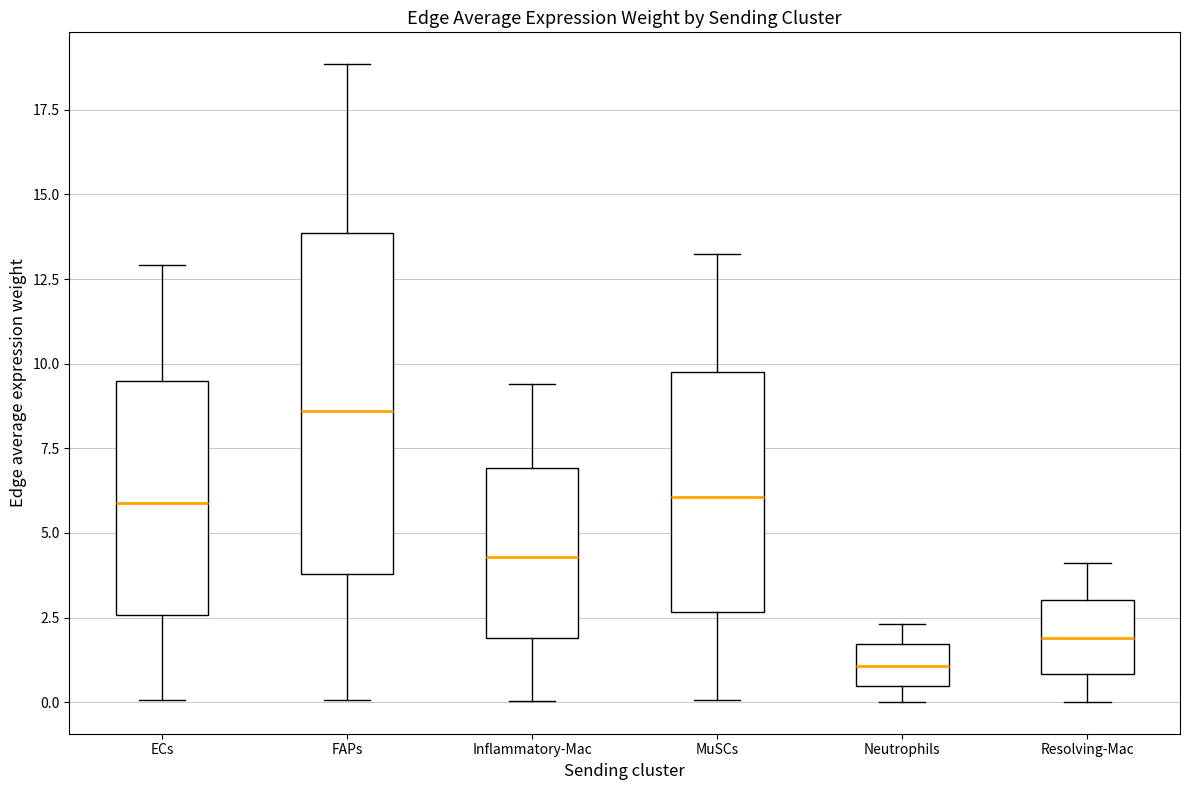

Reading left to right, transcribe this box plot: for each box, give where its median line is, the range the box spans, and where its two whiskers end, as read against the y-axis. The values are not printed on the chart, so give them approximately, as read against the axis.

ECs: median 6.0, box 2.5 to 9.5, whiskers 0.0 to 13.0
FAPs: median 8.5, box 4.0 to 14.0, whiskers 0.0 to 19.0
Inflammatory-Mac: median 4.5, box 2.0 to 7.0, whiskers 0.0 to 9.5
MuSCs: median 6.0, box 2.5 to 9.5, whiskers 0.0 to 13.5
Neutrophils: median 1.0, box 0.5 to 1.5, whiskers 0.0 to 2.5
Resolving-Mac: median 2.0, box 1.0 to 3.0, whiskers 0.0 to 4.0